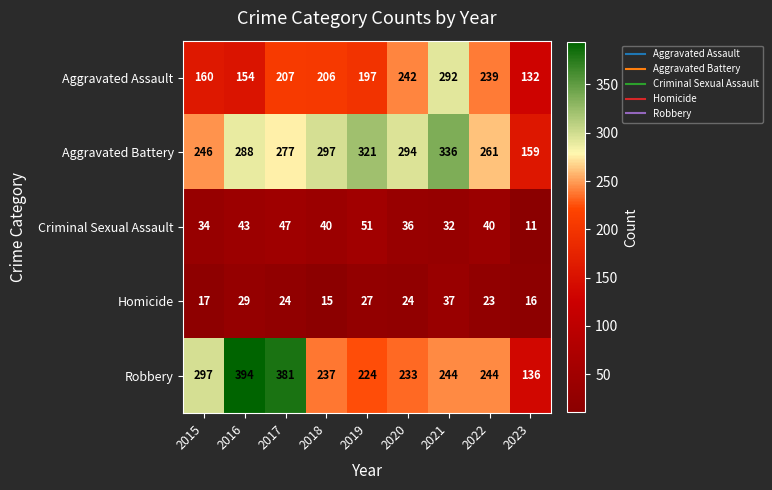

The value of Criminal Sexual Assault at 2015 is 18. True or false?

False